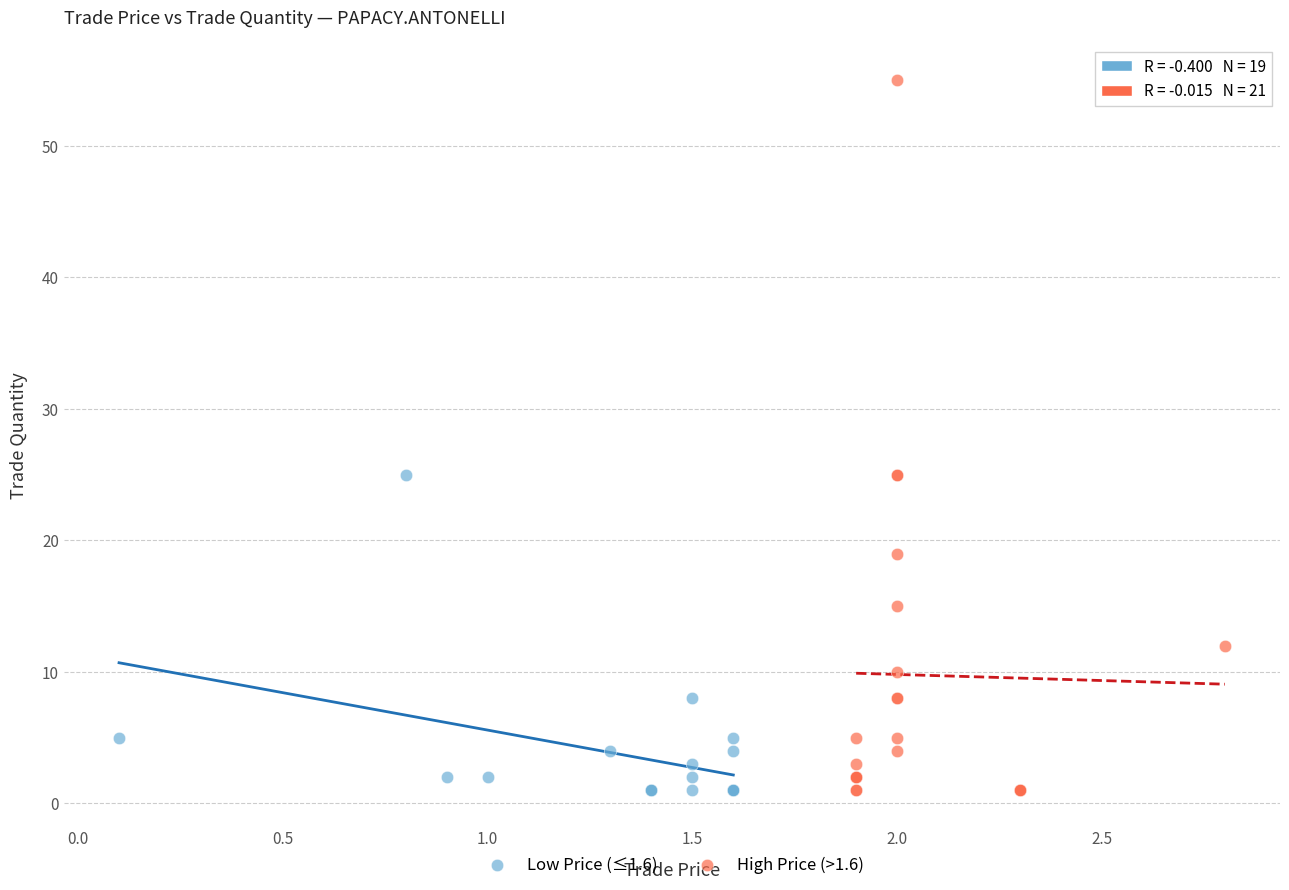

Which series contains the highest Y value?

High Price (>1.6)